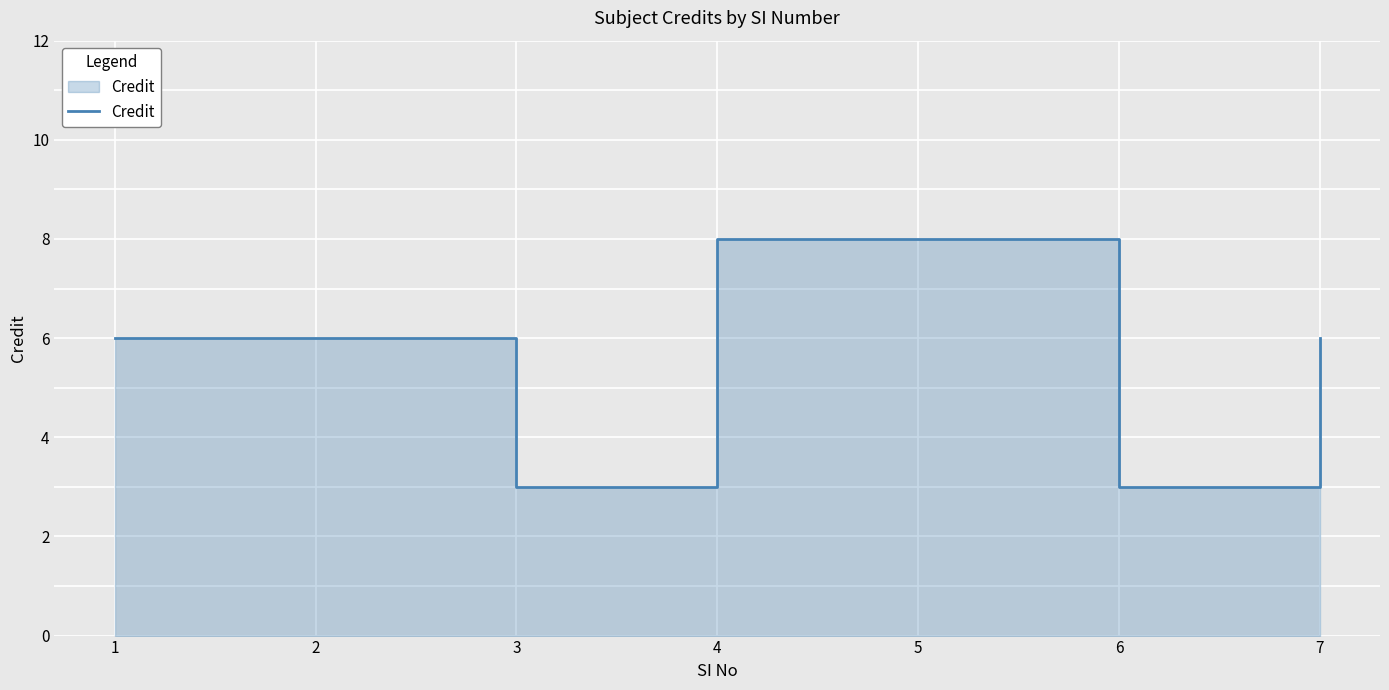

How many data points are less than 6?

2